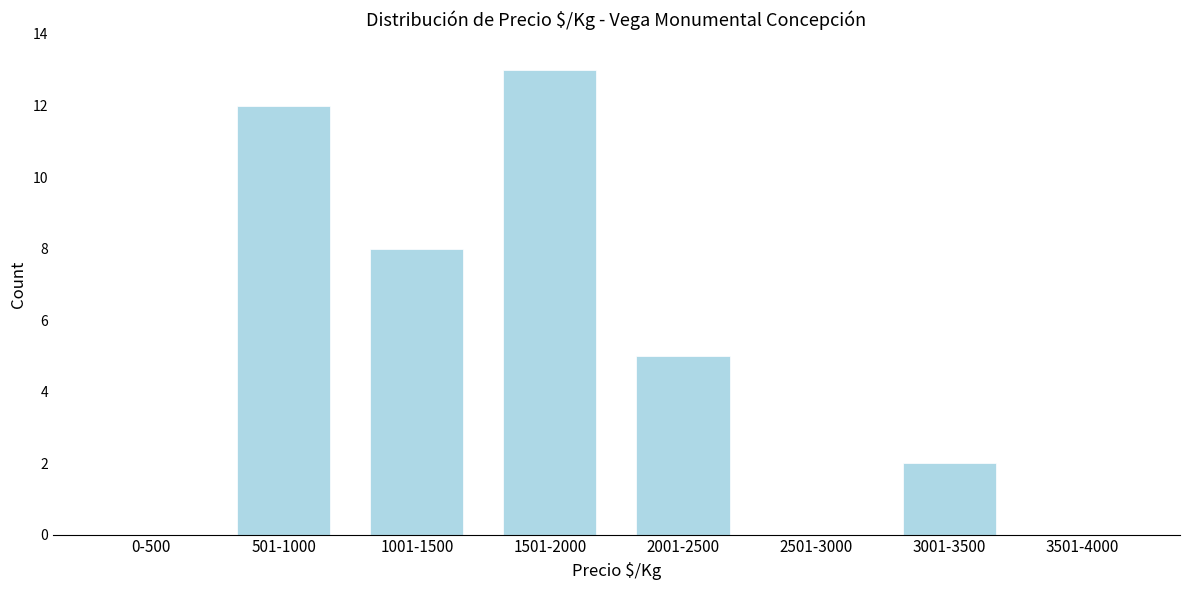

Reading left to right, list all the values displayed in this chart.

0-500=0	501-1000=12	1001-1500=8	1501-2000=13	2001-2500=5	2501-3000=0	3001-3500=2	3501-4000=0